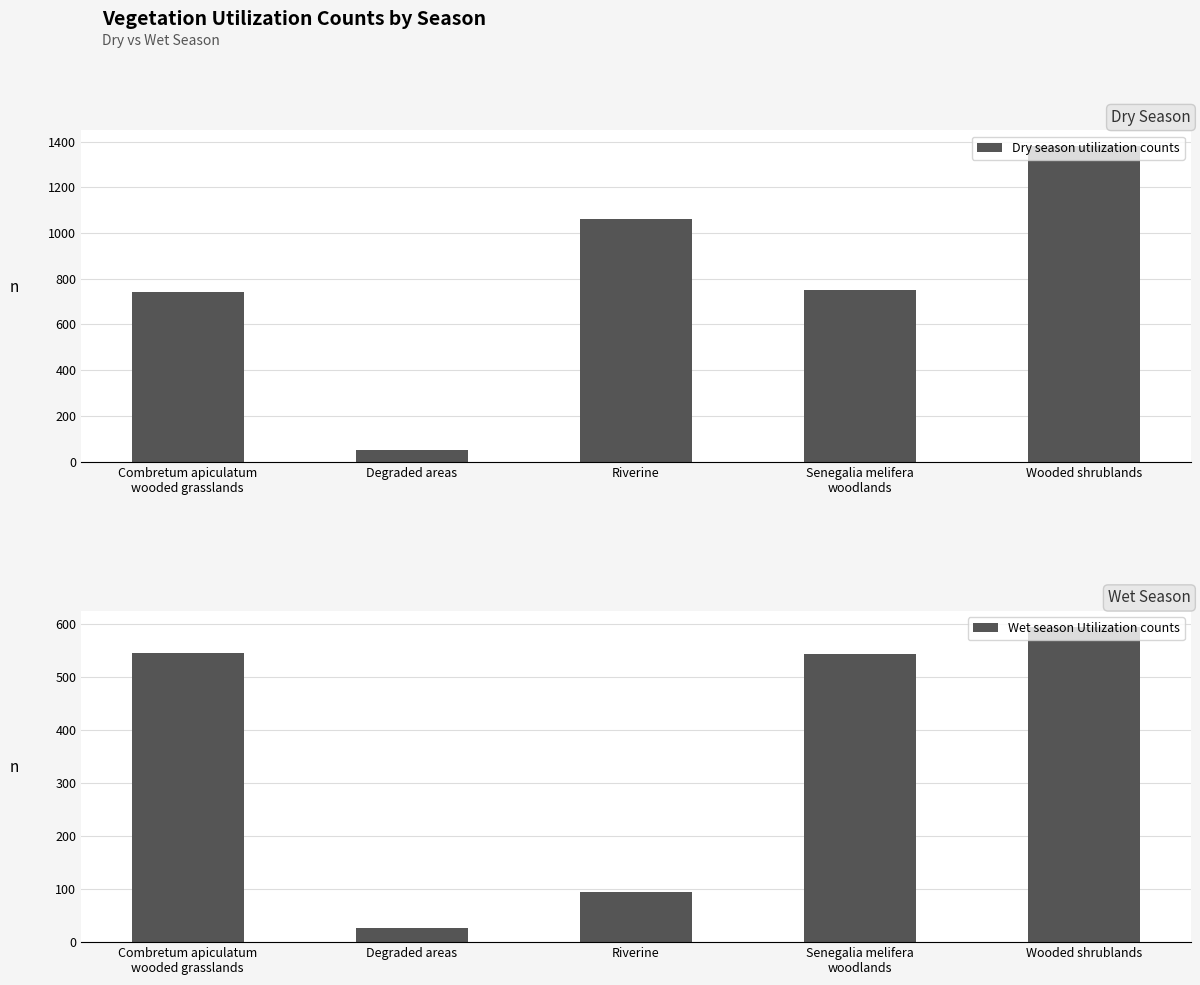

At Wooded shrublands, list the series in order from smallest to largest.

Wet season Utilization counts, Dry season utilization counts